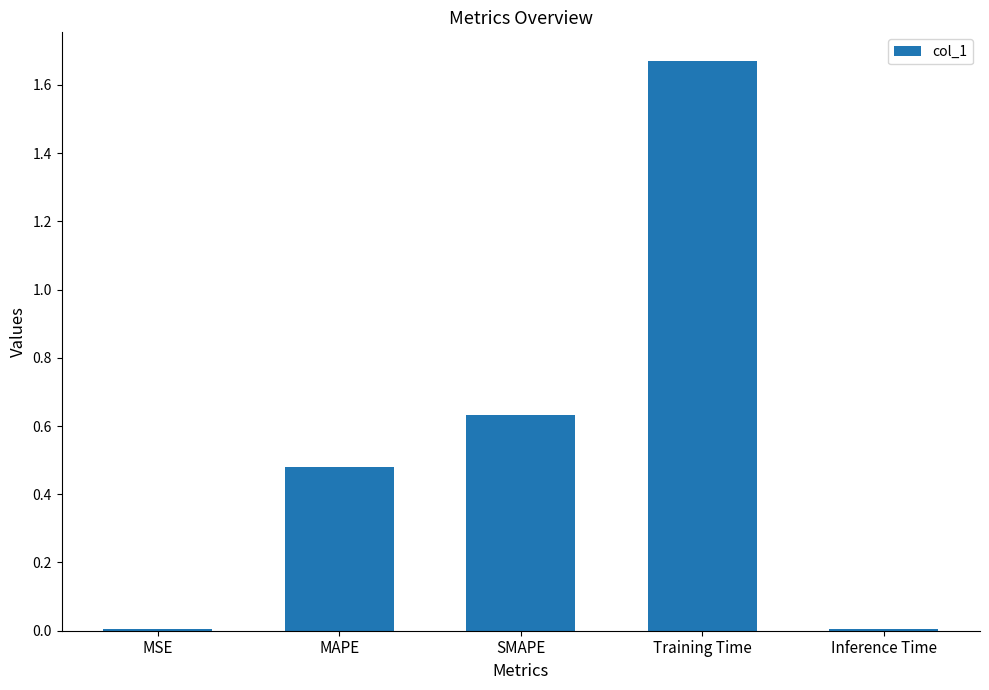

What is the label of the 2nd bar from the right?

Training Time